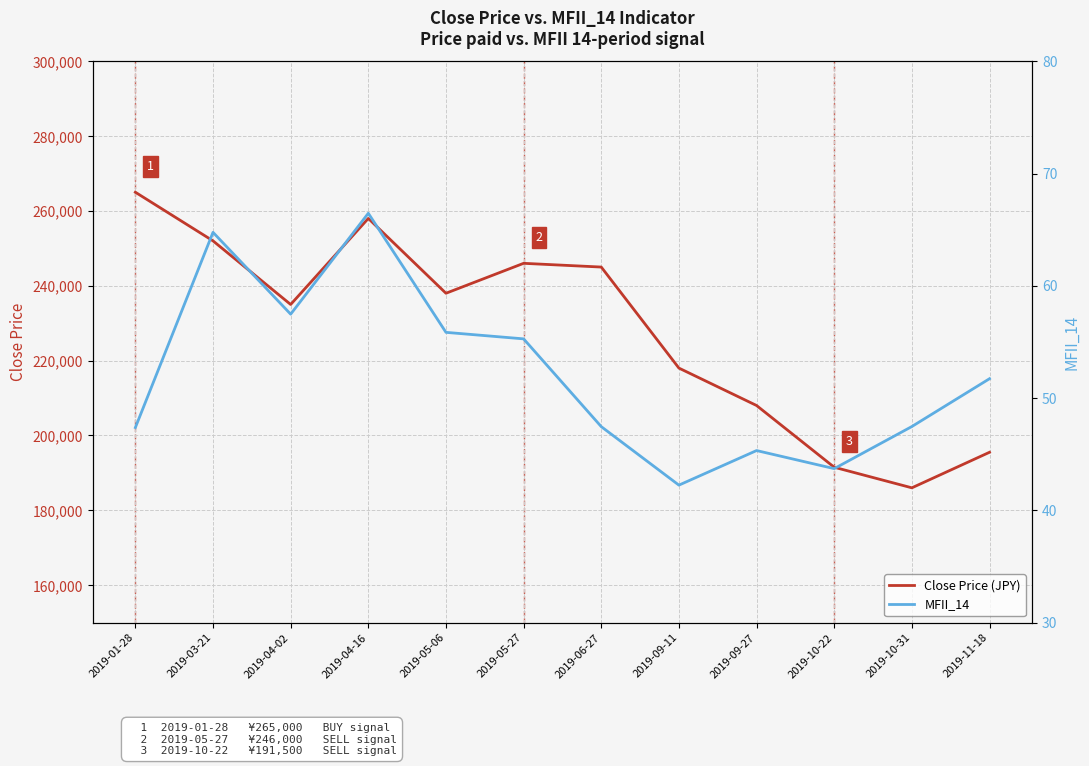

Rank the series by their average value, from lowest to highest.

MFII_14, Close Price (JPY)